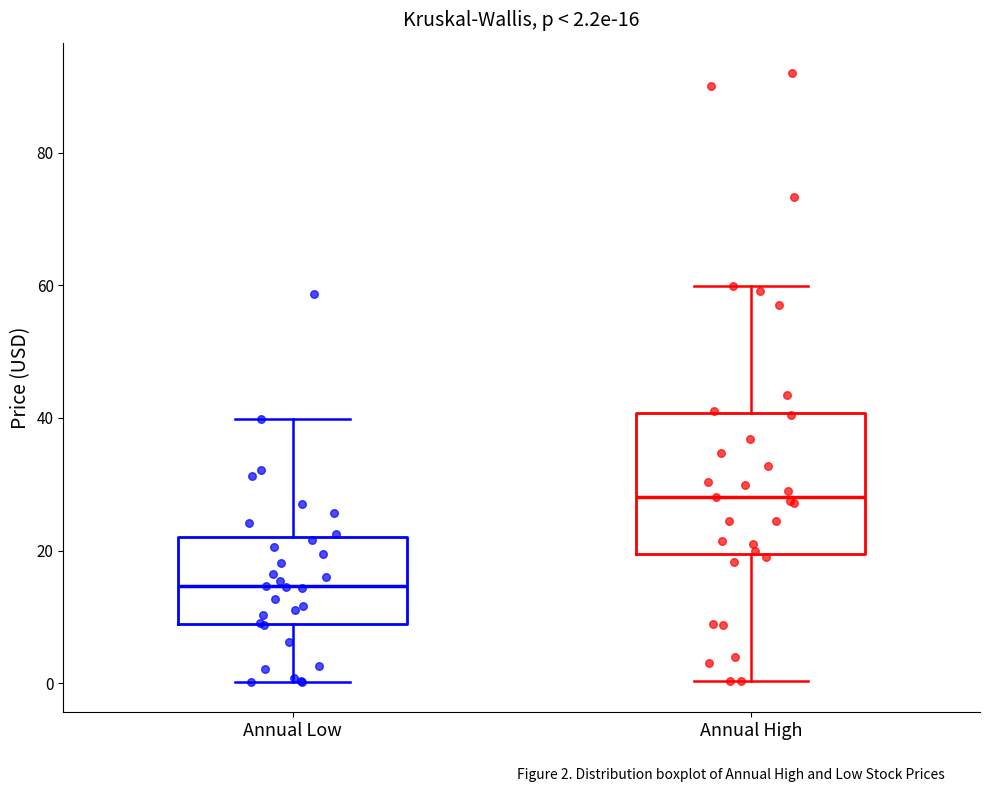

Comparing the boxes themselves (not the whiskers), which one is the tallest?

Annual High